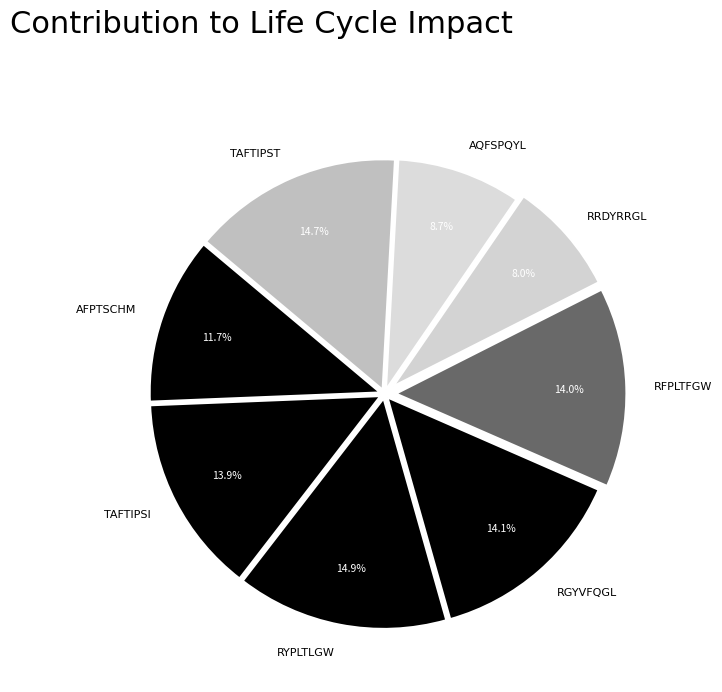

Approximately how many times larger is the value at RFPLTFGW compared to AQFSPQYL?

1.6